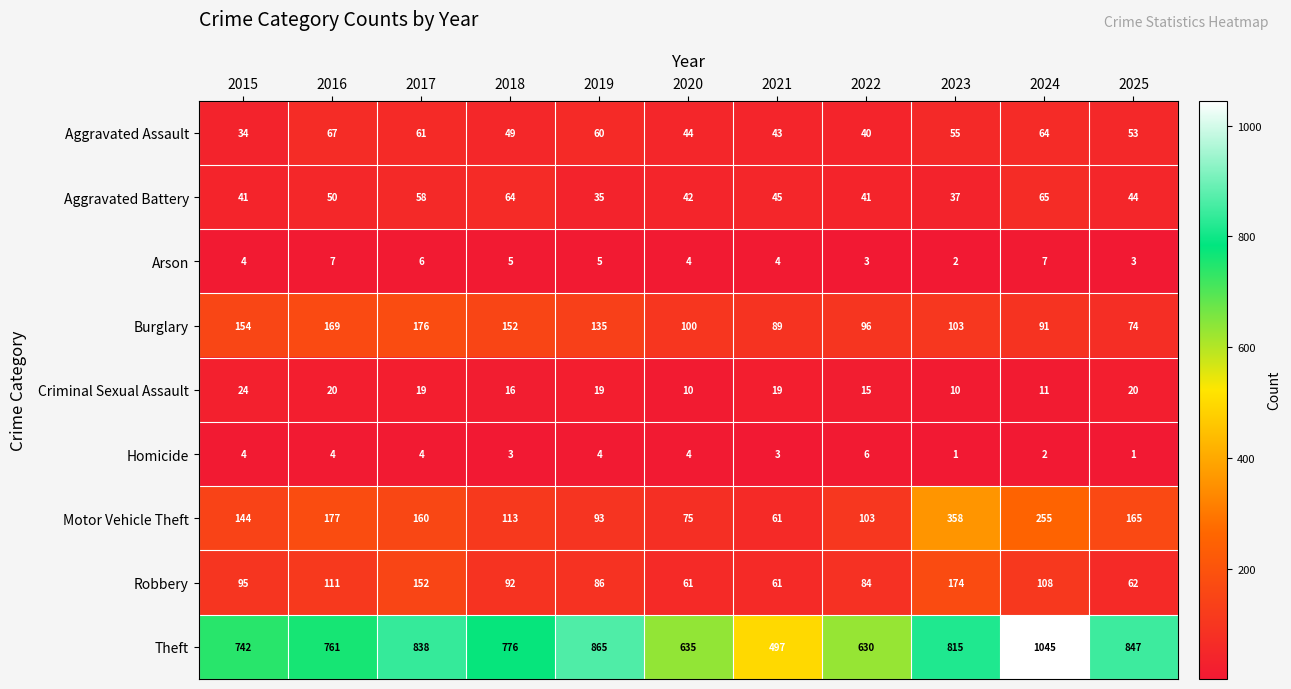

What is the total value across all series at 2024?

1648